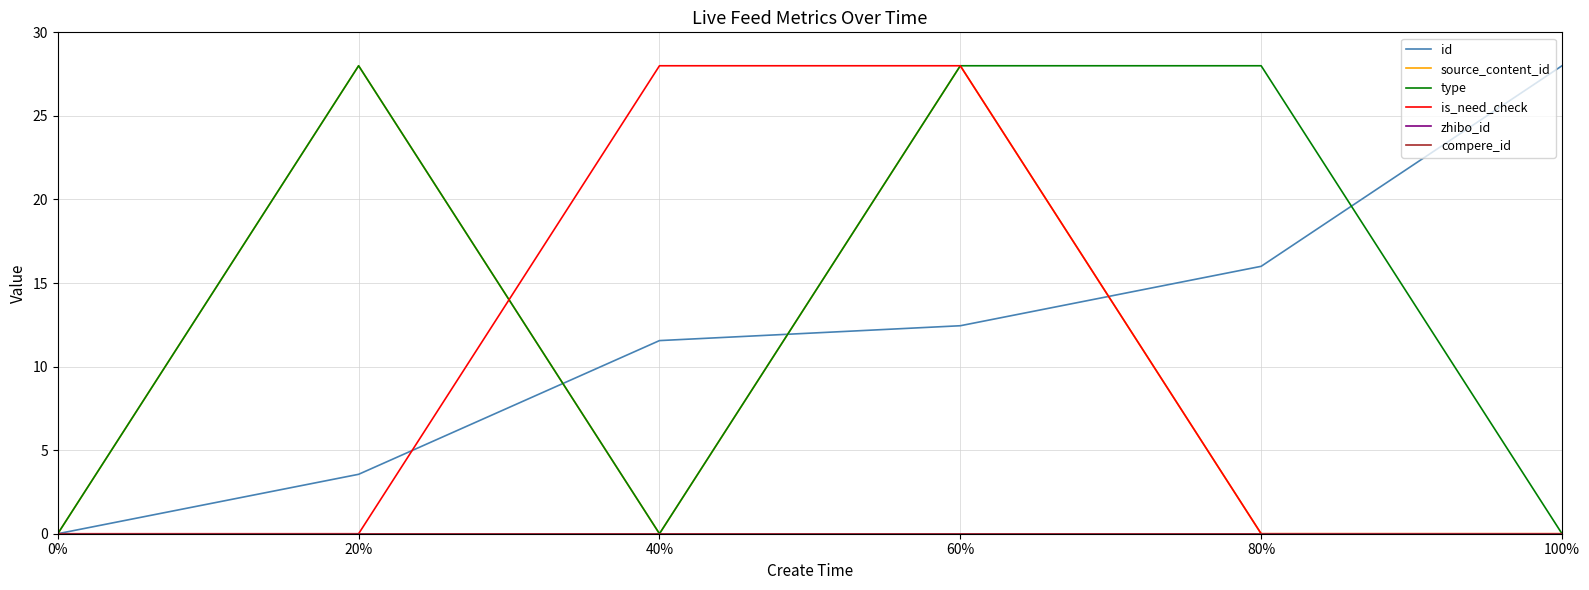

What is the label of the 5th point from the right?

20%